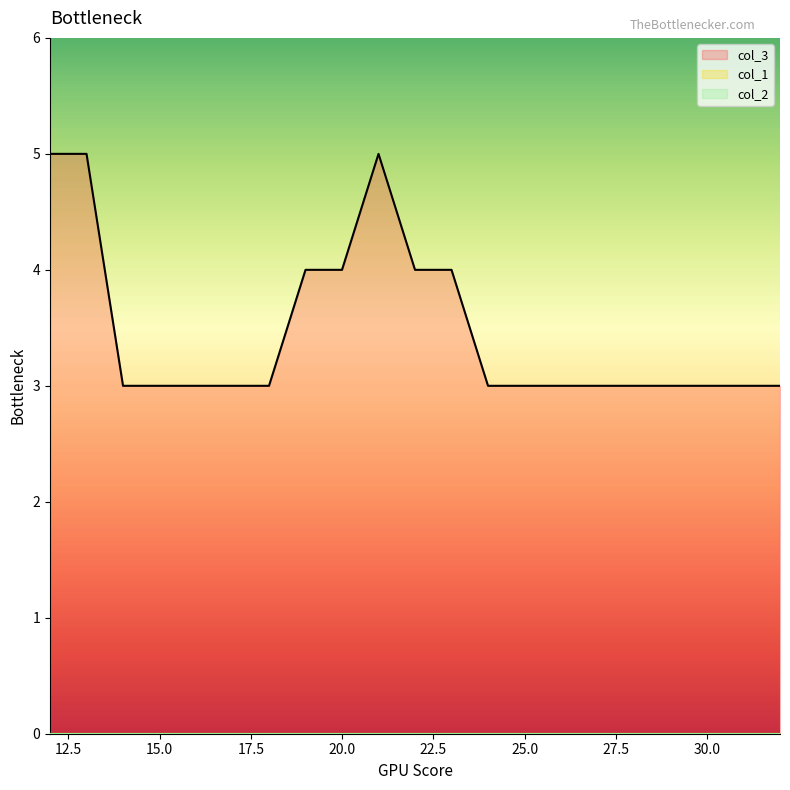

How many series are shown in this chart?

3